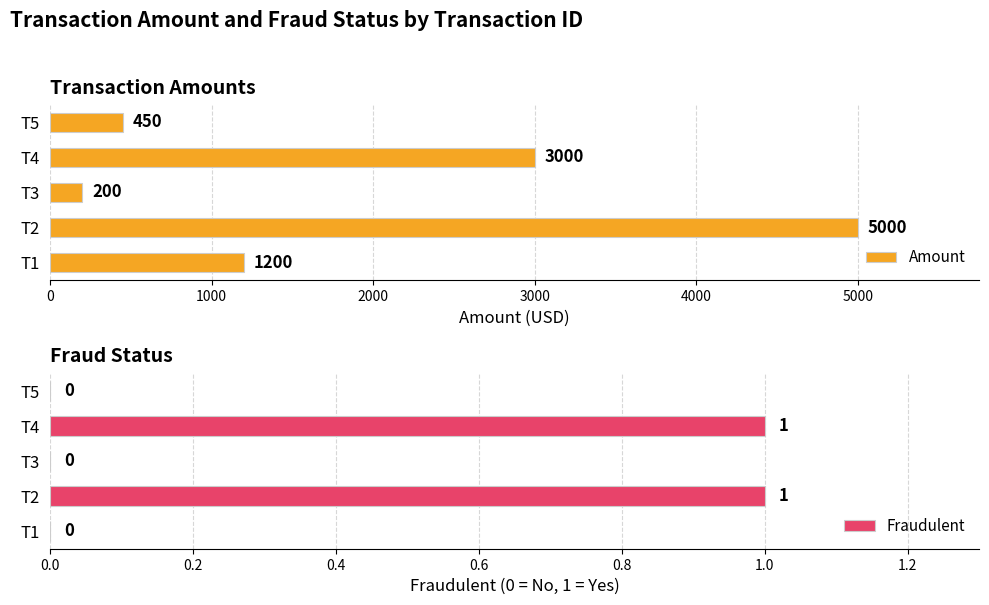

What is the difference between the Fraudulent values at T3 and T2?

1